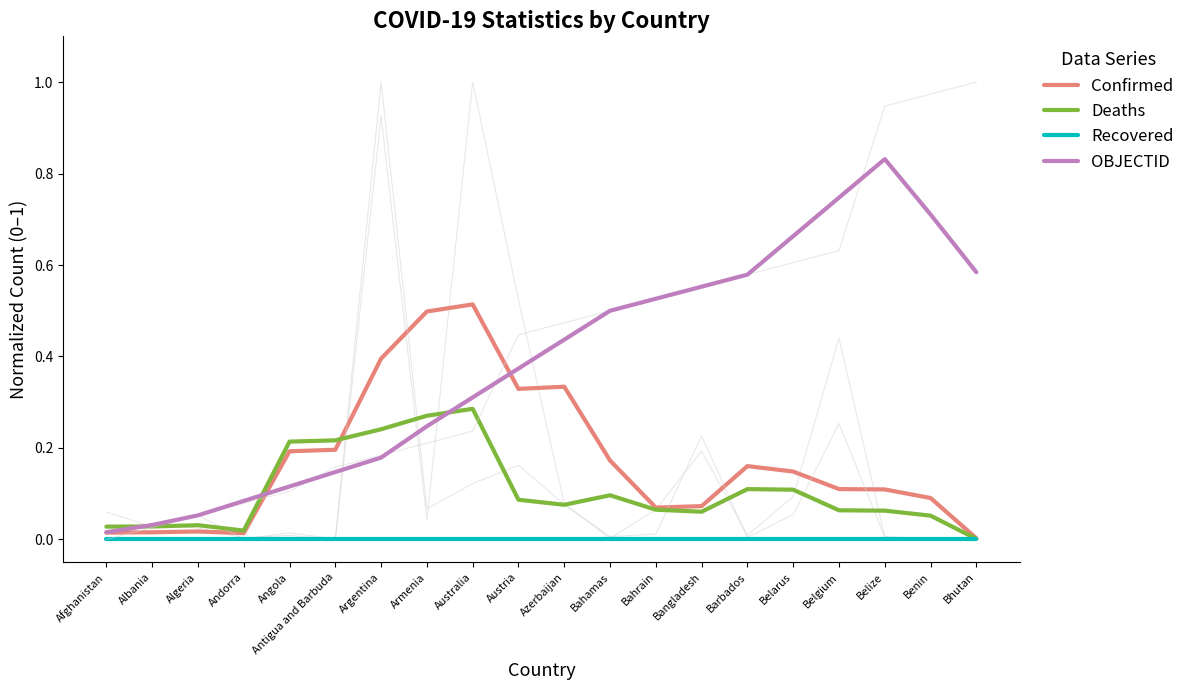

Is the value of Confirmed at Afghanistan greater than the value of OBJECTID at Australia?

No